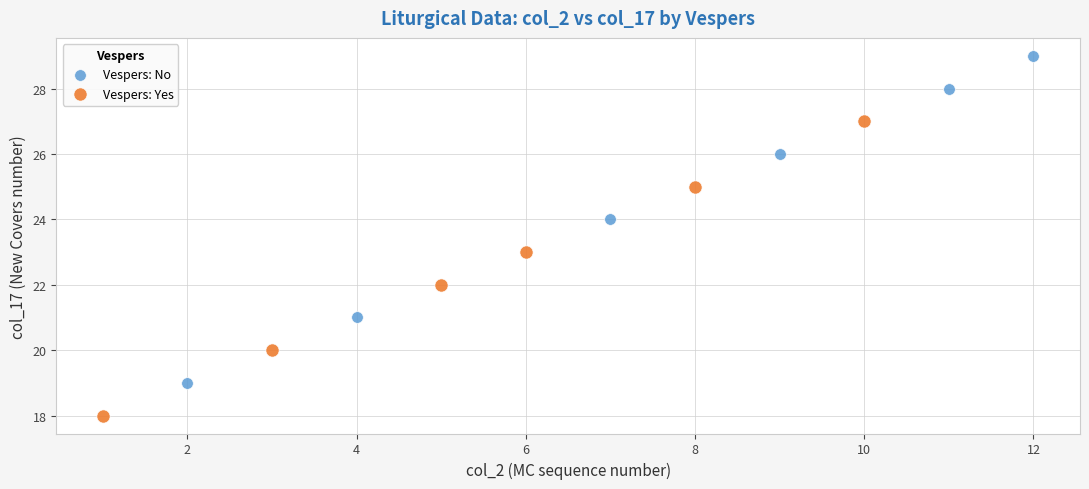

Which series contains the lowest Y value?

Vespers: Yes